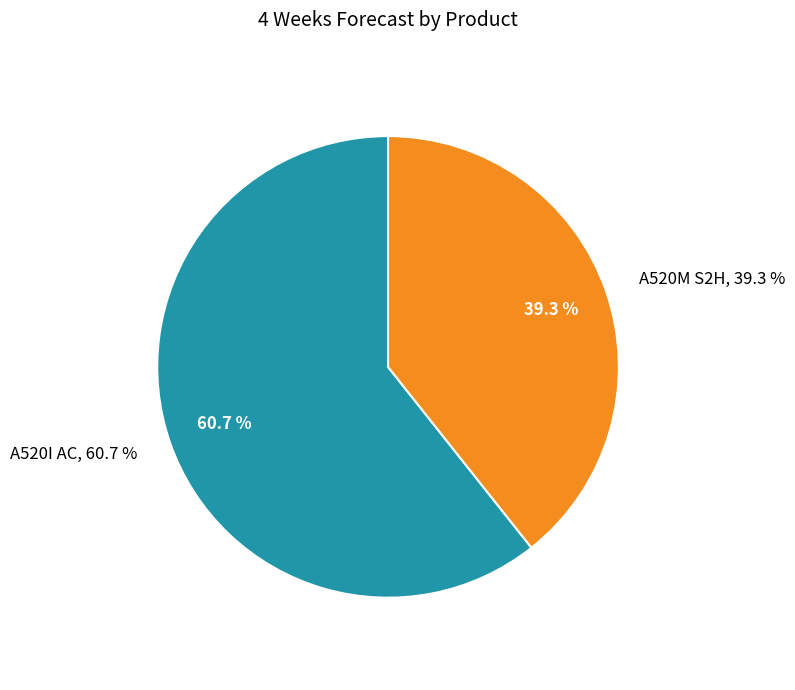

What percentage is the A520M S2H slice, to the nearest percent?

39%